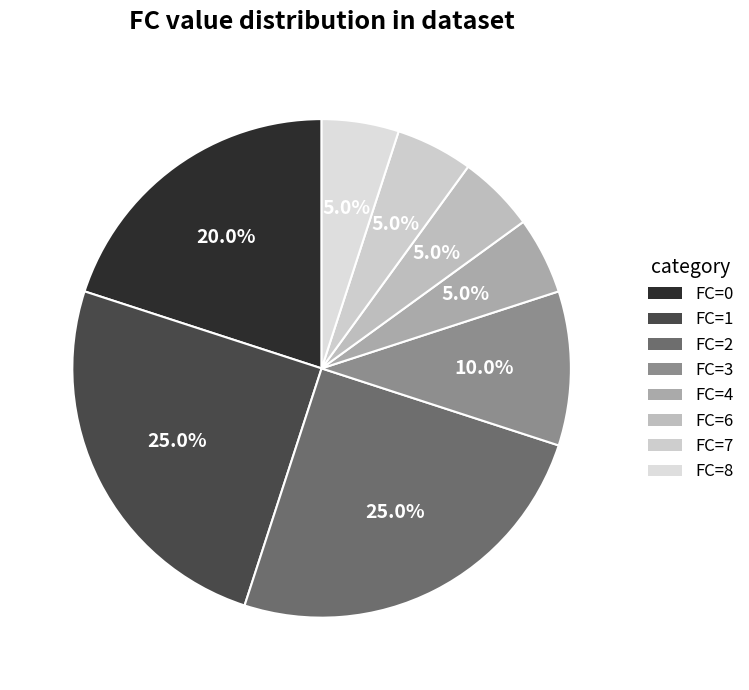

True or false: FC=4 accounts for 5% of the total.

True